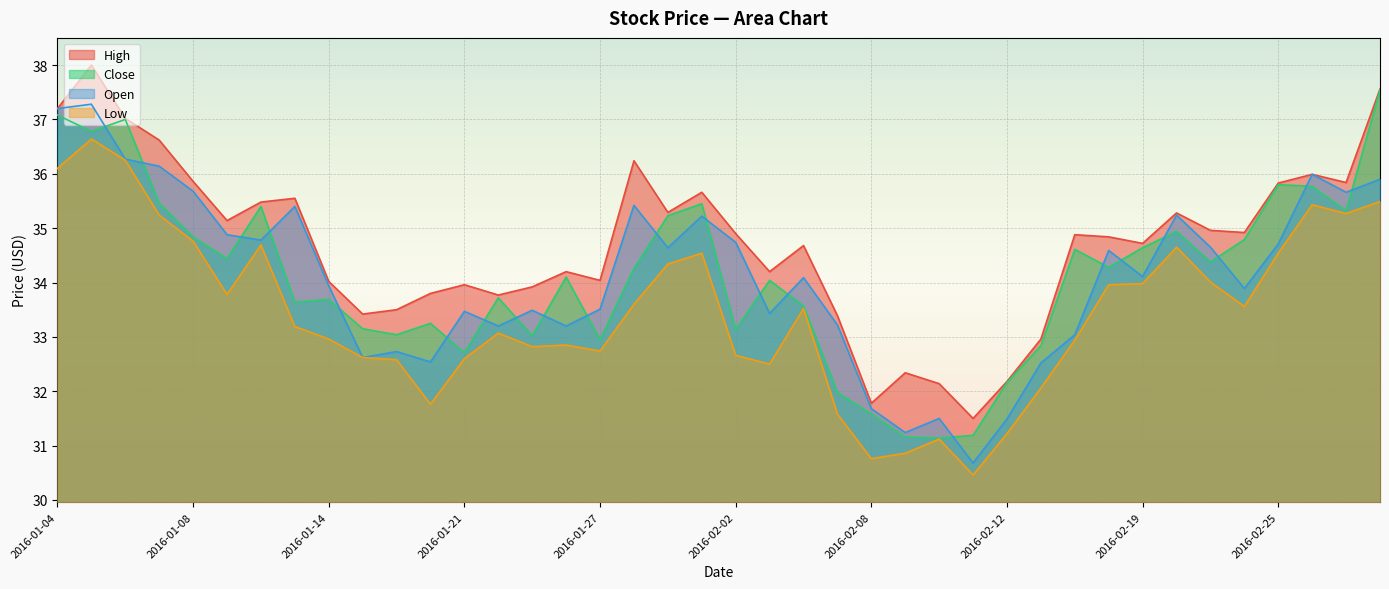

What are all the series names shown in the legend?

High, Close, Open, Low